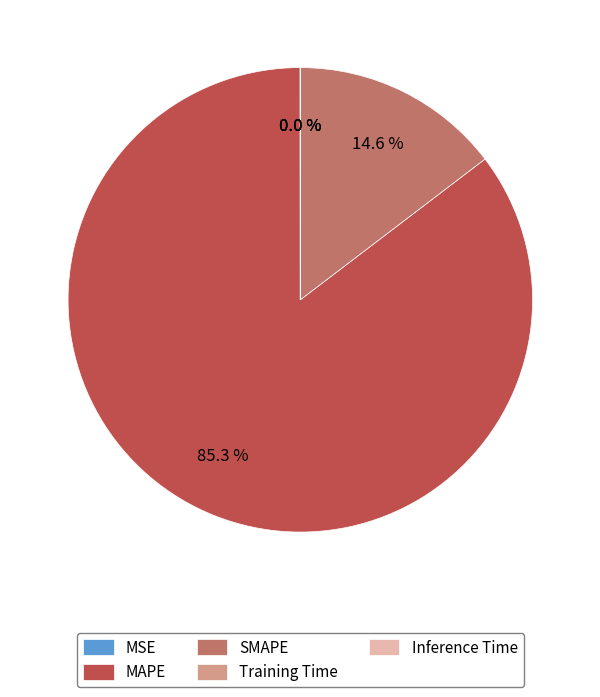

Which slice is the largest?

MAPE